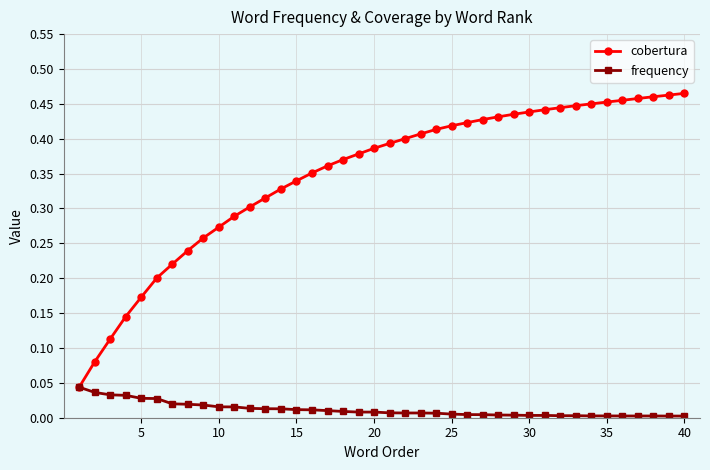

List the series in order of their overall mean, lowest first.

frequency, cobertura